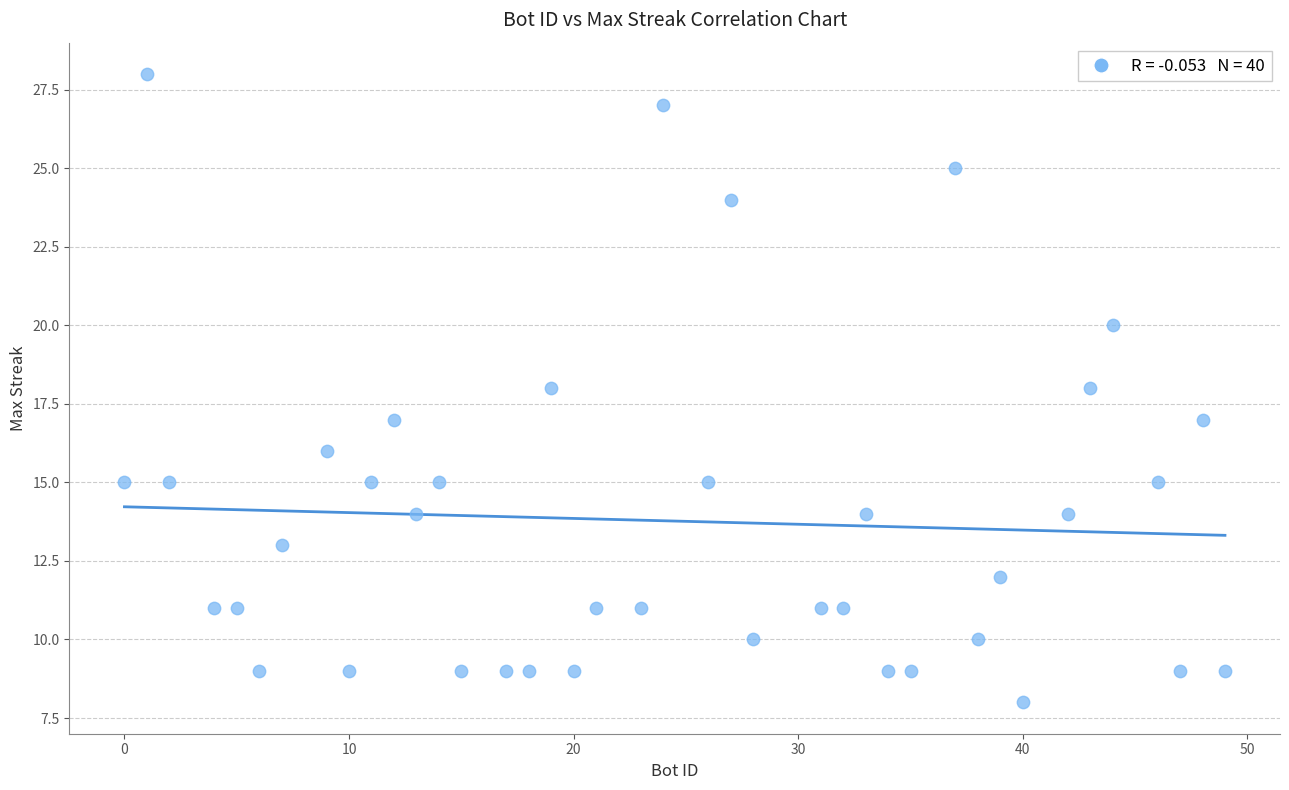

What is the range of X values (max minus min)?

49